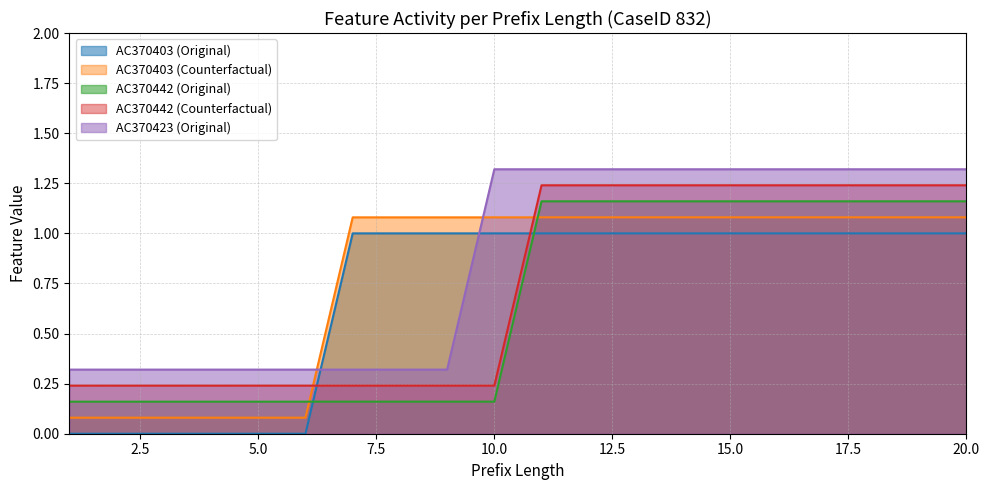

What is the difference between the maximum and minimum values in the AC370403 (Original) series?

1.0